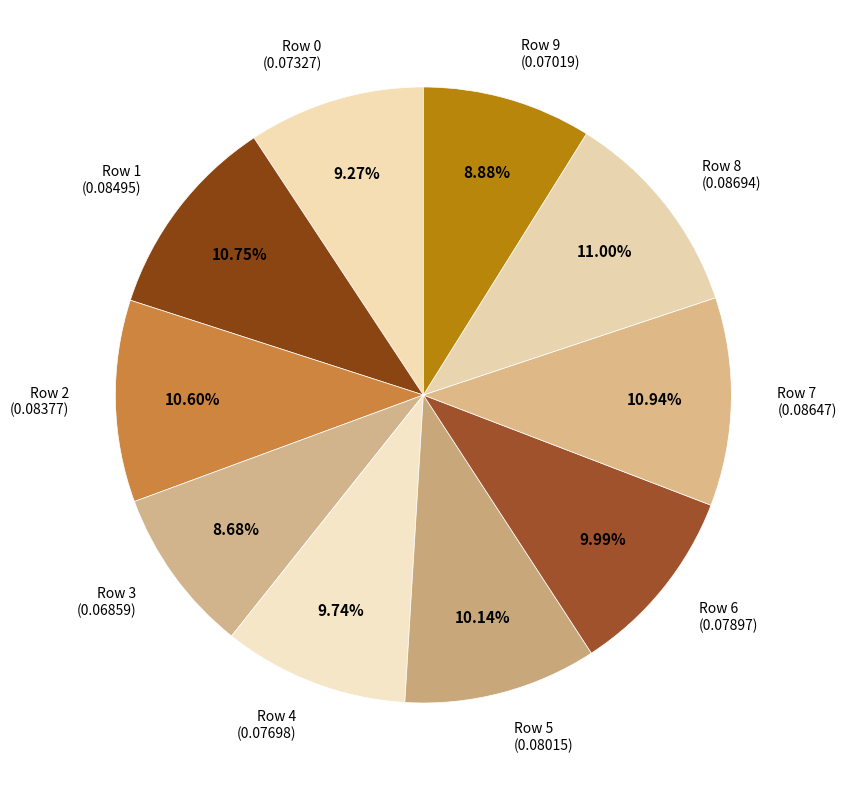

Is the sum of Row 2 (0.08377) and Row 1 (0.08495) greater than half?

No